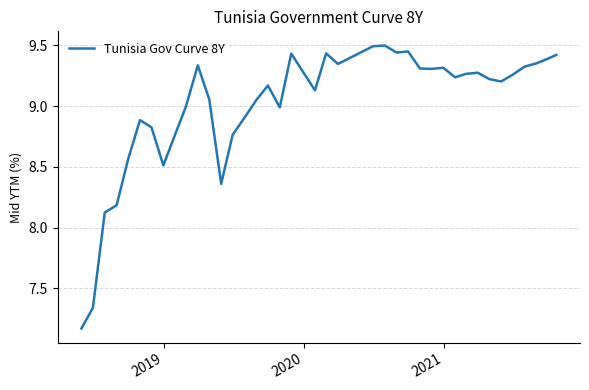

How many lines are shown in the chart?

1